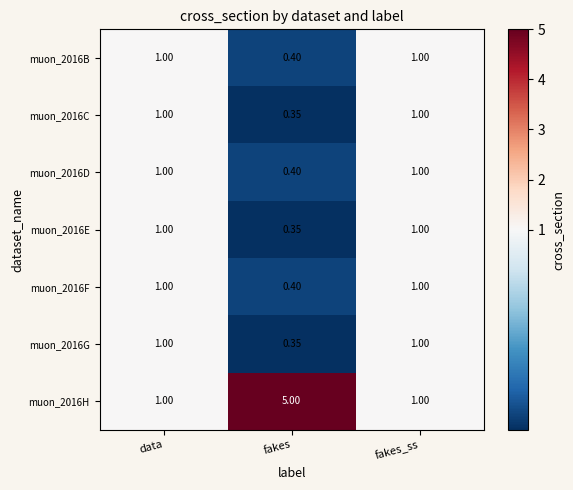

At which label does muon_2016B reach its minimum?

fakes